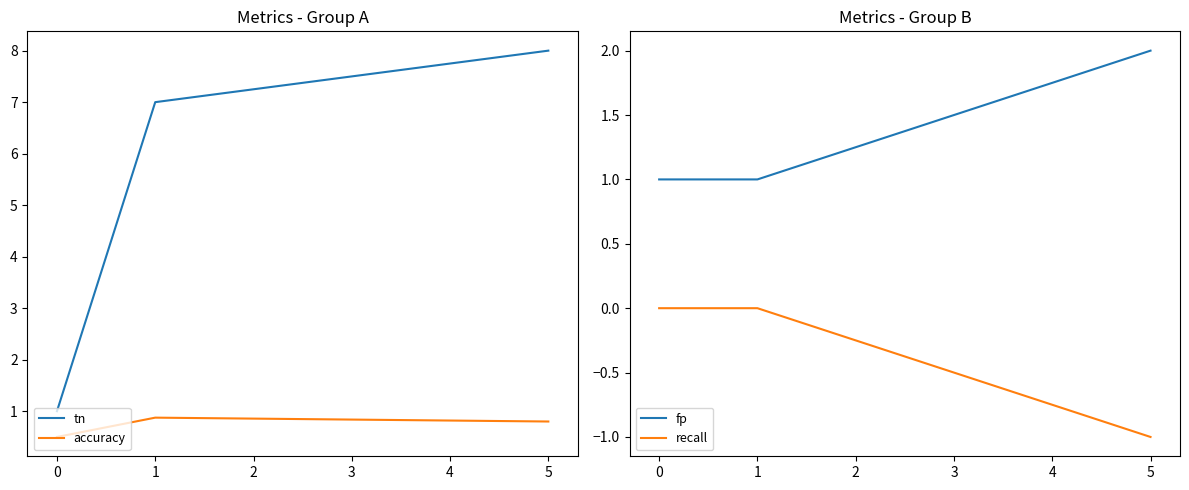

Read the accuracy value at 0.

0.5